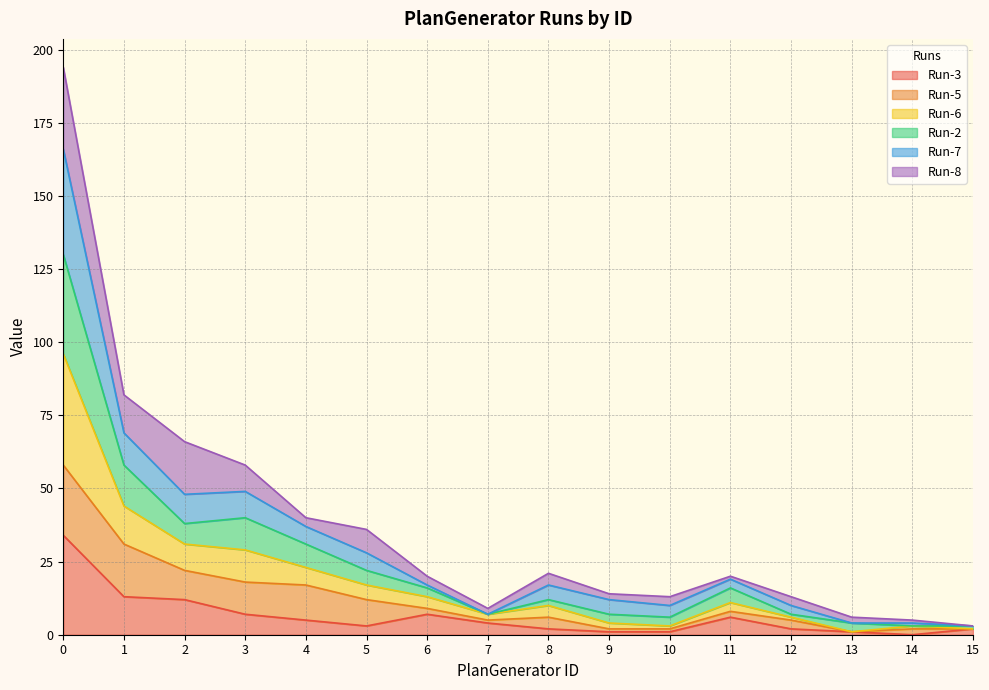

At which category does the chart reach its minimum across all series?

14